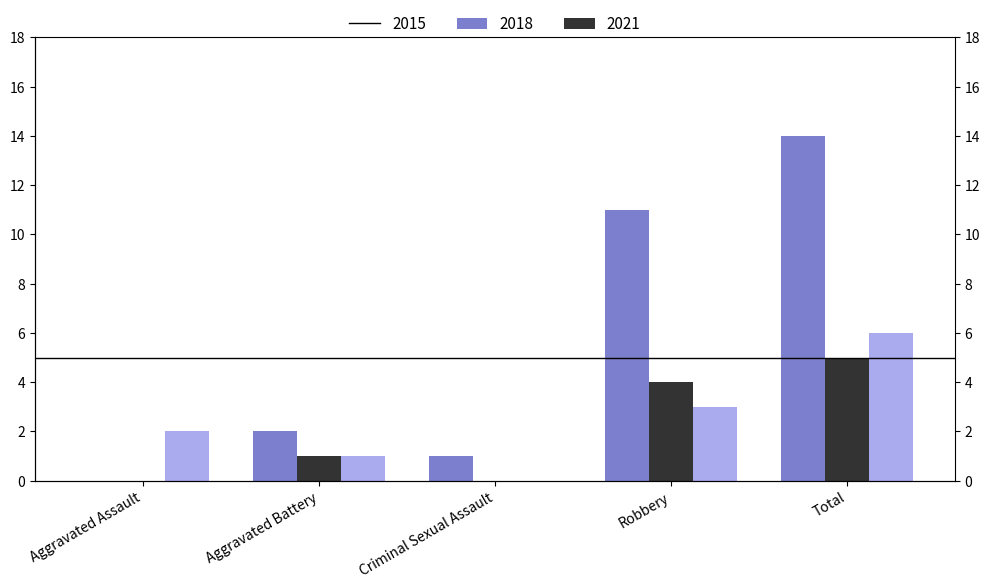

What is the sum of all 2018 values?

10